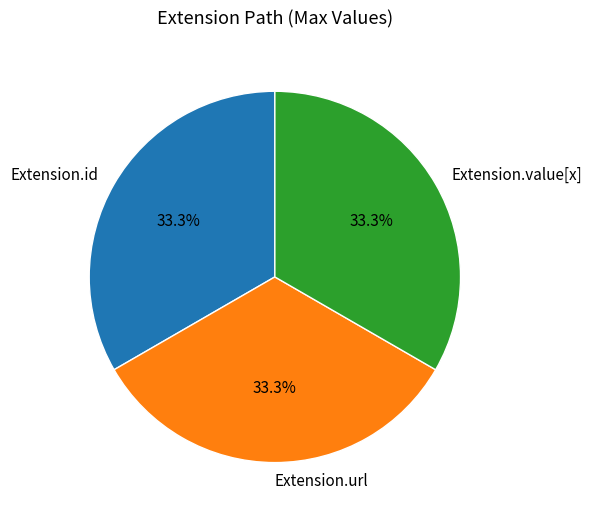

Does Extension.value[x] represent more than half of the total?

No